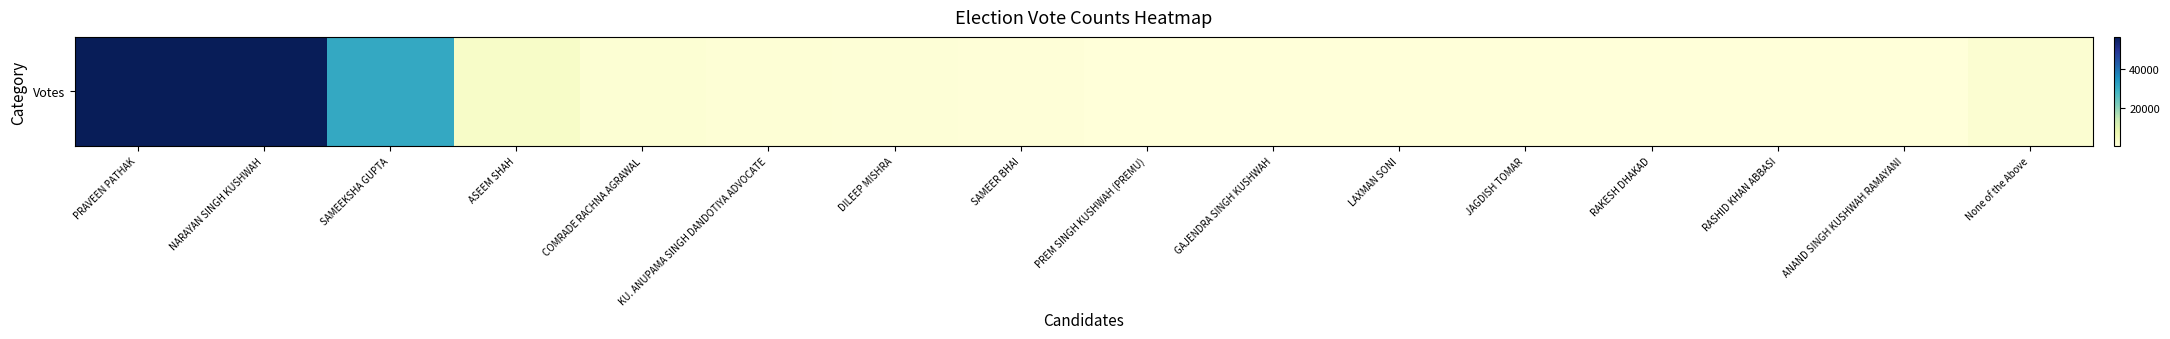

How many categories are shown in the chart?

16